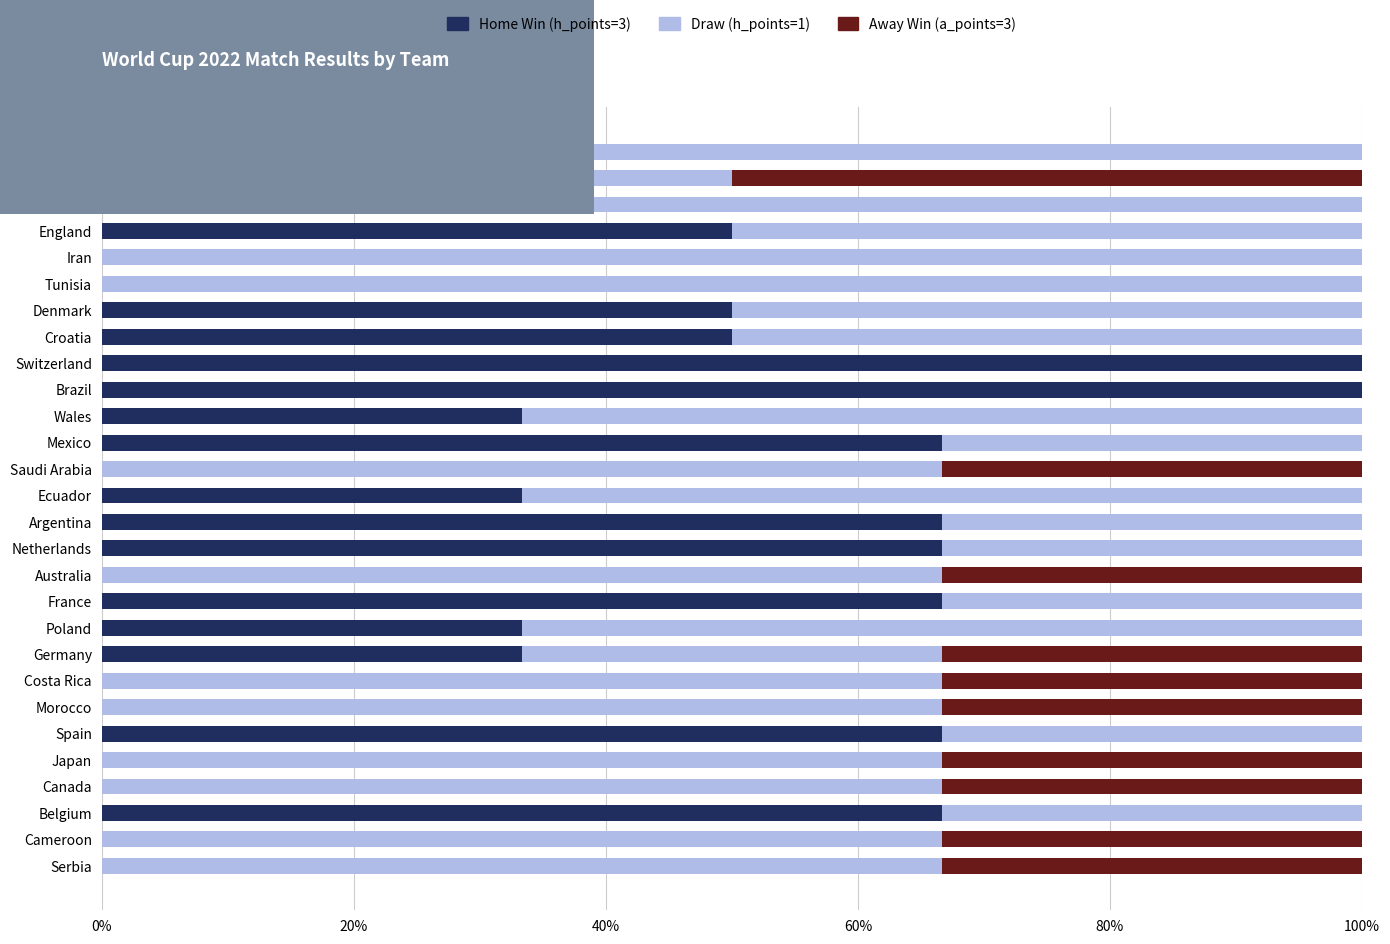

What is the total value across all series at Senegal?

100.0